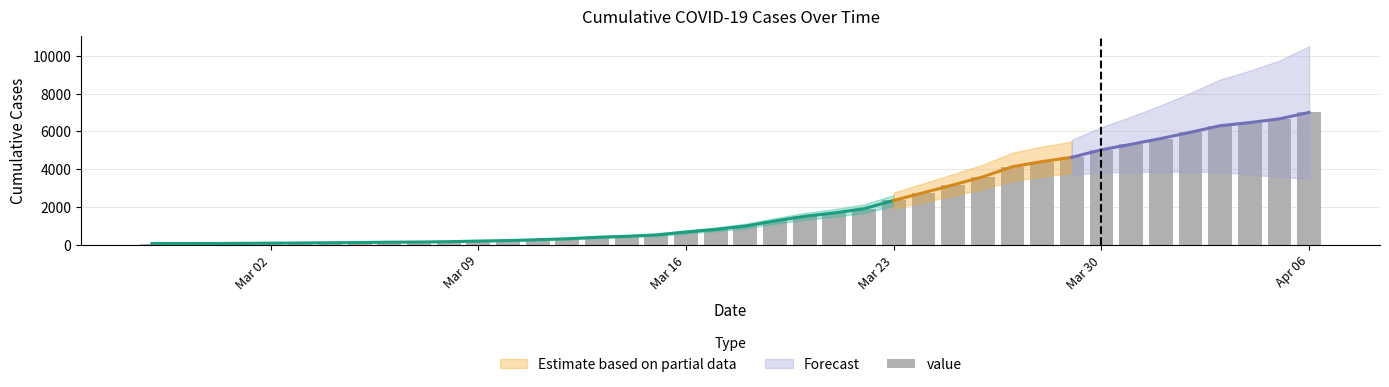

Reading right to left, transcribe all the data shown in this chart.

7003	6664	6466	6301	5952	5622	5317	5028	4628	4403	4129	3592	3168	2754	2345	1909	1686	1505	1261	993	816	677	523	452	398	320	269	226	197	166	146	138	119	108	95	87	76	69	68	64